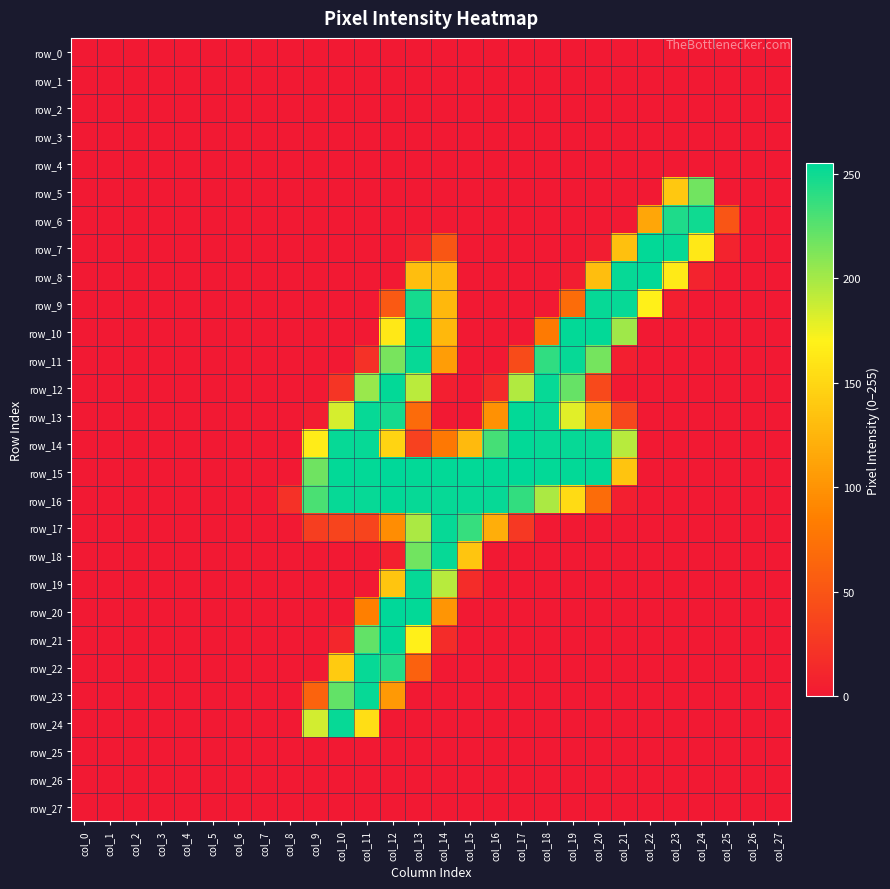

Reading left to right, transcribe all the data shown in this chart.

row_0: 0	0	0	0	0	0	0	0	0	0	0	0	0	0	0	0	0	0	0	0	0	0	0	0	0	0	0	0
row_1: 0	0	0	0	0	0	0	0	0	0	0	0	0	0	0	0	0	0	0	0	0	0	0	0	0	0	0	0
row_2: 0	0	0	0	0	0	0	0	0	0	0	0	0	0	0	0	0	0	0	0	0	0	0	0	0	0	0	0
row_3: 0	0	0	0	0	0	0	0	0	0	0	0	0	0	0	0	0	0	0	0	0	0	0	0	0	0	0	0
row_4: 0	0	0	0	0	0	0	0	0	0	0	0	0	0	0	0	0	0	0	0	0	0	0	0	0	0	0	0
row_5: 0	0	0	0	0	0	0	0	0	0	0	0	0	0	0	0	0	0	0	0	0	0	0	139	217	0	0	0
row_6: 0	0	0	0	0	0	0	0	0	0	0	0	0	0	0	0	0	0	0	0	0	0	114	245	250	50	0	0
row_7: 0	0	0	0	0	0	0	0	0	0	0	0	0	8	51	0	0	0	0	0	3	133	254	253	163	8	0	0
row_8: 0	0	0	0	0	0	0	0	0	0	0	0	0	132	127	0	0	0	0	3	132	253	254	164	8	0	0	0
row_9: 0	0	0	0	0	0	0	0	0	0	0	0	53	248	127	0	0	0	0	69	253	253	169	5	0	0	0	0
row_10: 0	0	0	0	0	0	0	0	0	0	0	0	163	254	127	0	0	0	81	254	254	202	0	0	0	0	0	0
row_11: 0	0	0	0	0	0	0	0	0	0	0	20	215	253	107	0	0	42	239	253	216	5	0	0	0	0	0	0
row_12: 0	0	0	0	0	0	0	0	0	0	23	204	254	193	5	0	14	196	253	221	40	0	0	0	0	0	0	0
row_13: 0	0	0	0	0	0	0	0	0	3	184	253	248	68	0	0	98	254	253	180	109	38	0	0	0	0	0	0
row_14: 0	0	0	0	0	0	0	0	0	166	253	253	148	33	79	129	232	254	253	253	253	194	0	0	0	0	0	0
row_15: 0	0	0	0	0	0	0	0	0	218	254	254	255	254	254	254	254	255	254	254	254	136	0	0	0	0	0	0
row_16: 0	0	0	0	0	0	0	0	20	230	253	253	254	253	253	253	253	238	198	153	69	5	0	0	0	0	0	0
row_17: 0	0	0	0	0	0	0	0	0	31	36	36	95	198	253	237	120	26	0	0	0	0	0	0	0	0	0	0
row_18: 0	0	0	0	0	0	0	0	0	0	0	0	6	217	253	137	0	0	0	0	0	0	0	0	0	0	0	0
row_19: 0	0	0	0	0	0	0	0	0	0	0	0	137	253	194	16	0	0	0	0	0	0	0	0	0	0	0	0
row_20: 0	0	0	0	0	0	0	0	0	0	0	85	255	254	101	0	0	0	0	0	0	0	0	0	0	0	0	0
row_21: 0	0	0	0	0	0	0	0	0	0	11	222	254	169	16	0	0	0	0	0	0	0	0	0	0	0	0	0
row_22: 0	0	0	0	0	0	0	0	0	0	141	253	243	60	0	0	0	0	0	0	0	0	0	0	0	0	0	0
row_23: 0	0	0	0	0	0	0	0	0	62	222	253	104	0	0	0	0	0	0	0	0	0	0	0	0	0	0	0
row_24: 0	0	0	0	0	0	0	0	0	185	253	155	0	0	0	0	0	0	0	0	0	0	0	0	0	0	0	0
row_25: 0	0	0	0	0	0	0	0	0	0	0	0	0	0	0	0	0	0	0	0	0	0	0	0	0	0	0	0
row_26: 0	0	0	0	0	0	0	0	0	0	0	0	0	0	0	0	0	0	0	0	0	0	0	0	0	0	0	0
row_27: 0	0	0	0	0	0	0	0	0	0	0	0	0	0	0	0	0	0	0	0	0	0	0	0	0	0	0	0